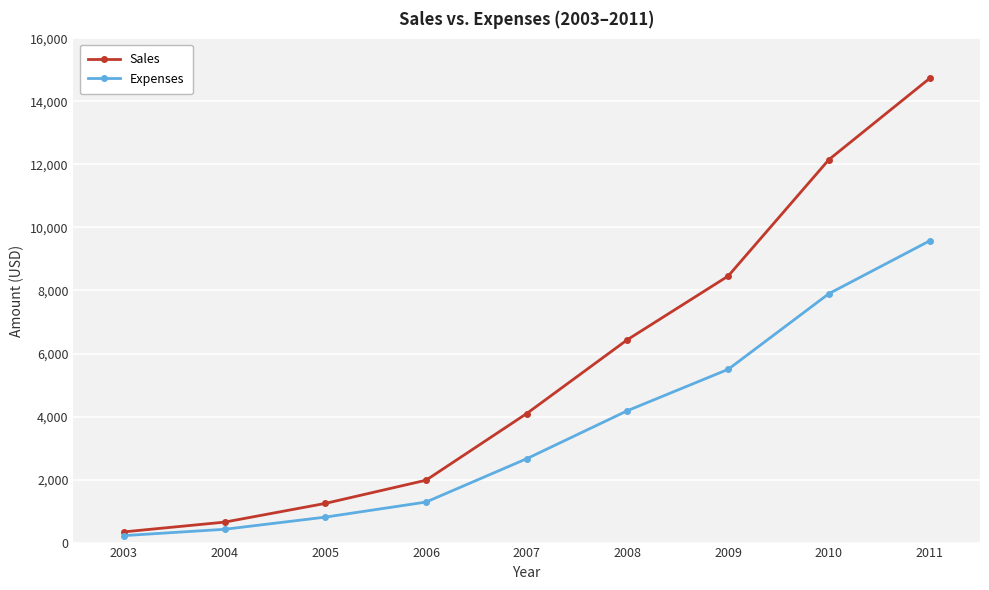

At which label is Sales closest to 7535?

2009